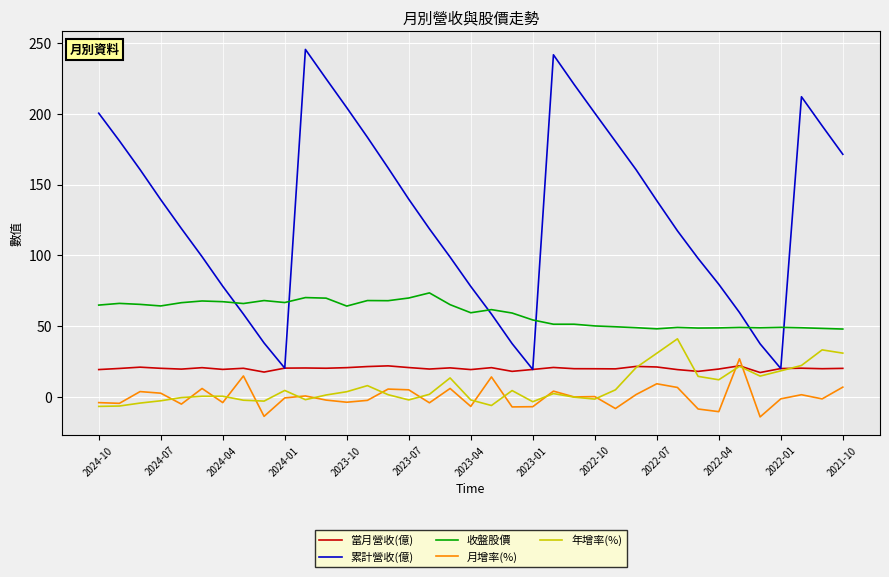

True or false: 累計營收(億) has more than 2 points higher than both neighbors.

True